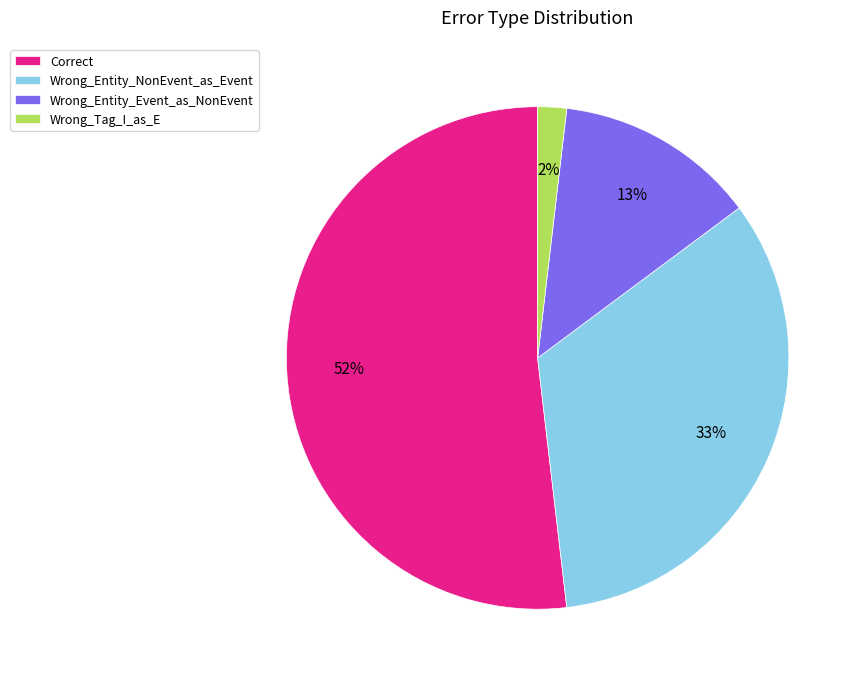

To the nearest percent, what percentage of the pie is Wrong_Entity_NonEvent_as_Event?

33%